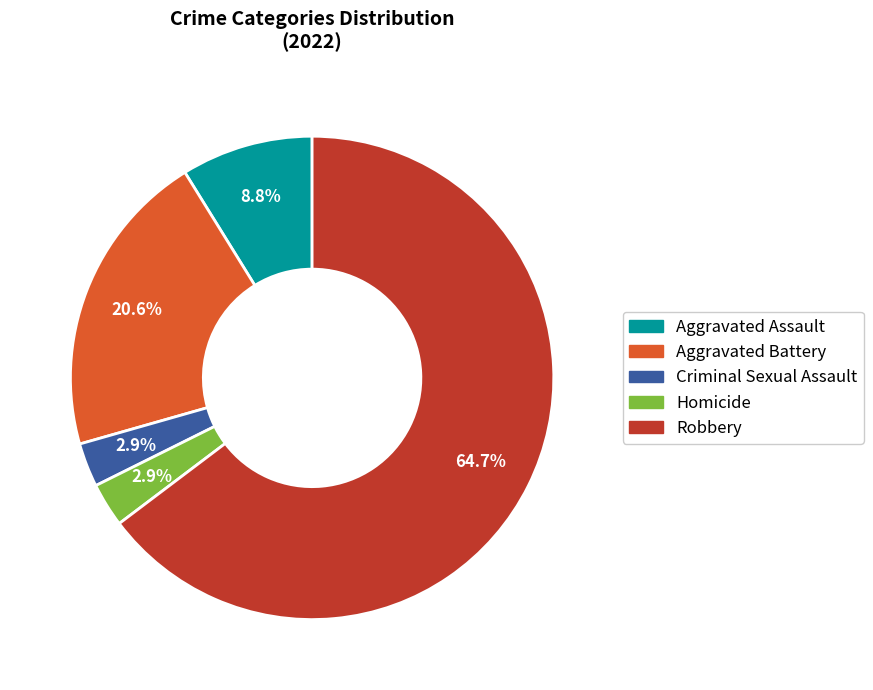

Does Robbery represent more than half of the total?

Yes